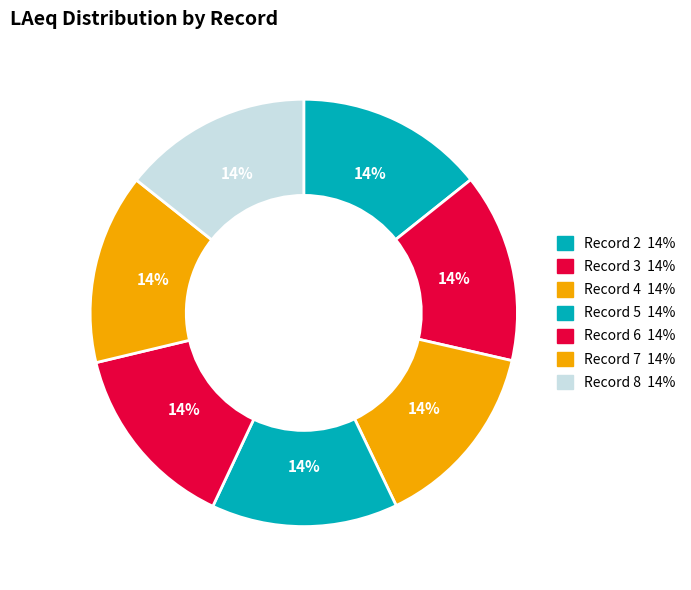

How many slices are in this pie chart?

7